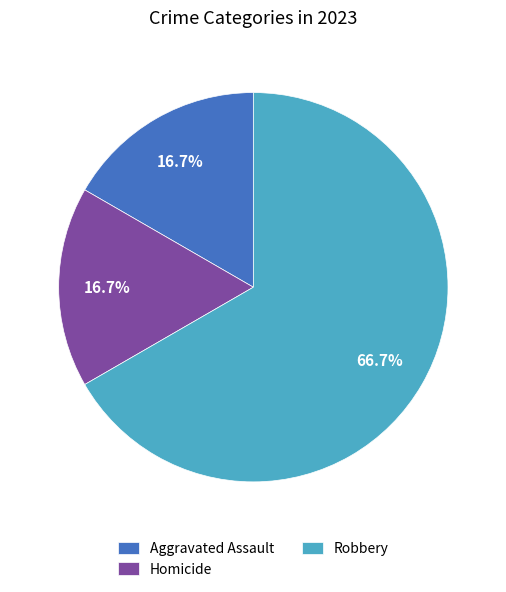

Between Aggravated Assault and Robbery, which is larger?

Robbery